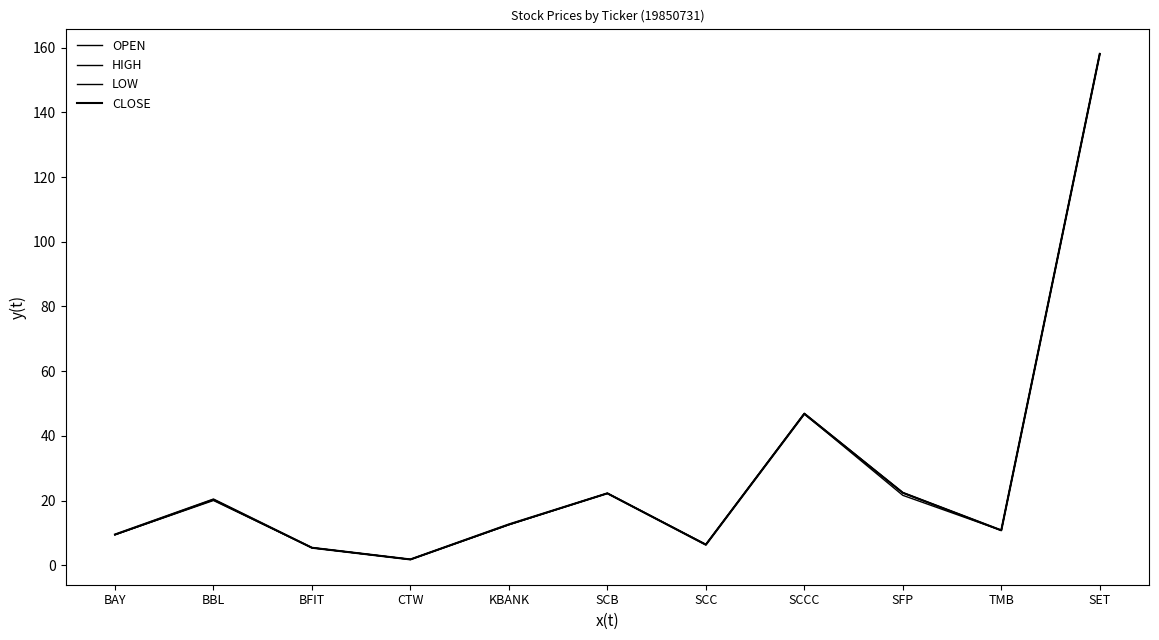

Reading left to right, transcribe all the data shown in this chart.

OPEN: 9.4	20.2	5.4	1.8	12.5	22.2	6.3	46.8	22.4	10.8	158.1
HIGH: 9.5	20.3	5.4	1.8	12.6	22.2	6.5	47.0	22.4	10.8	158.1
LOW: 9.4	20.0	5.4	1.8	12.5	22.2	6.3	46.8	21.6	10.8	158.1
CLOSE: 9.5	20.3	5.4	1.8	12.6	22.2	6.3	46.8	22.4	10.8	158.1